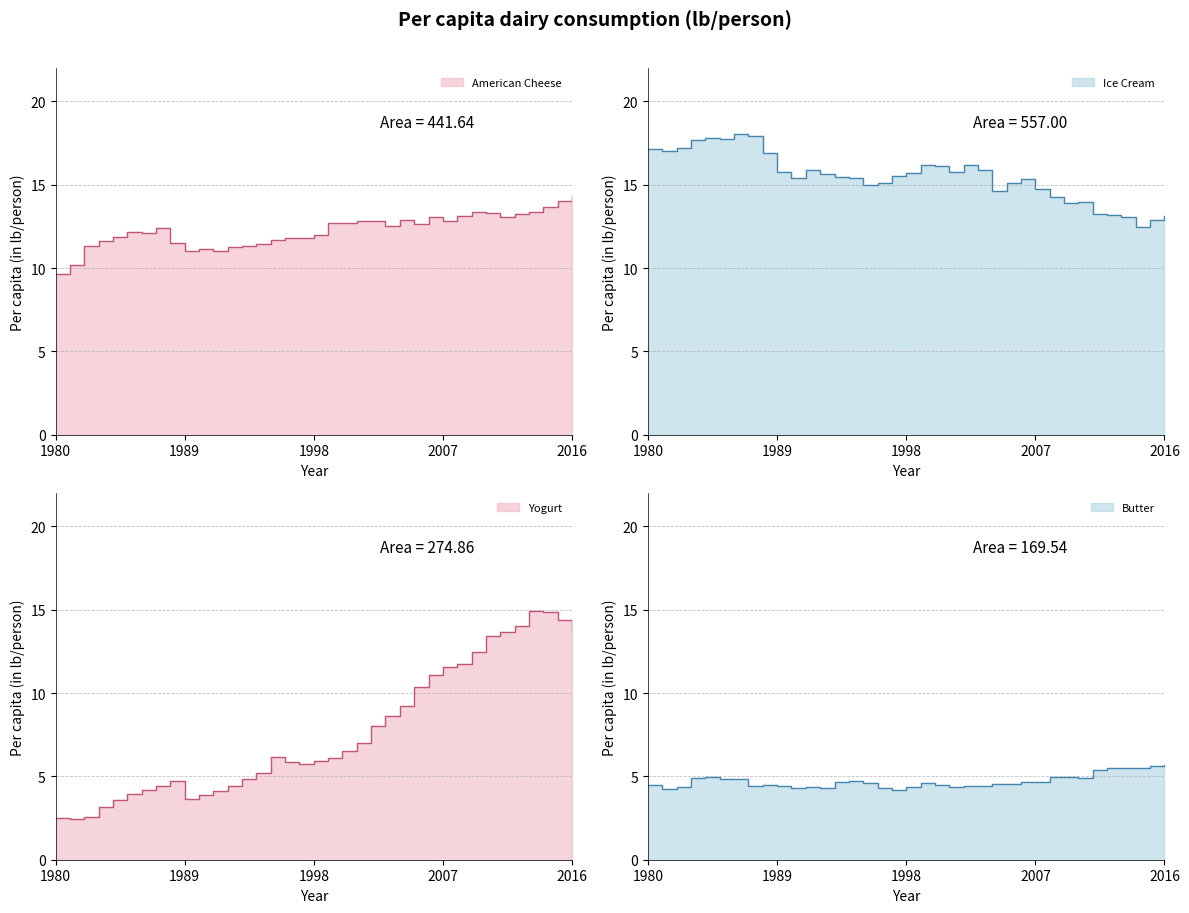

At which label does Ice Cream reach its peak?

1986